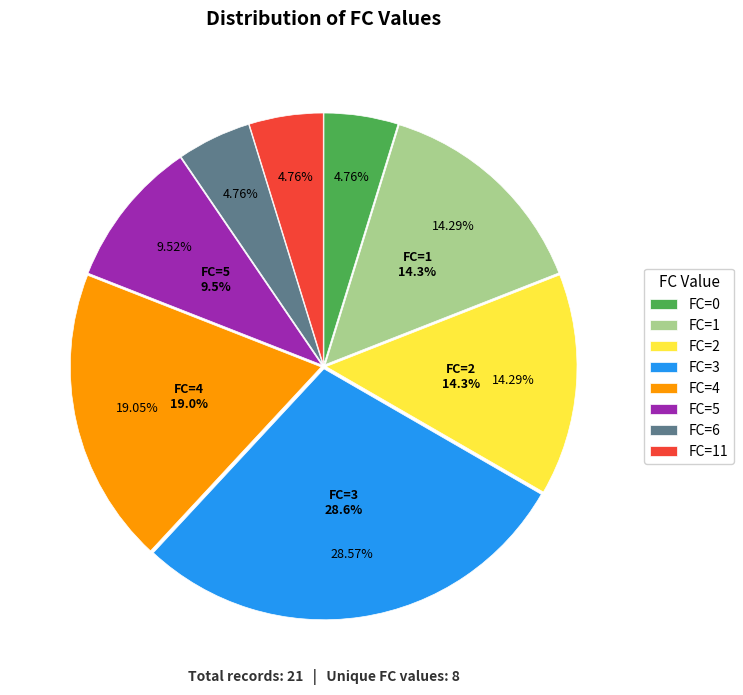

Which category has the smallest portion of the pie?

FC=6